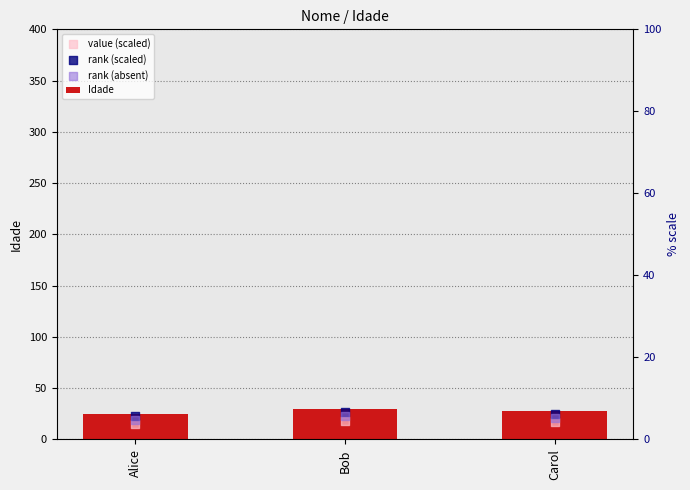

Which series contains the lowest Y value?

value (scaled)